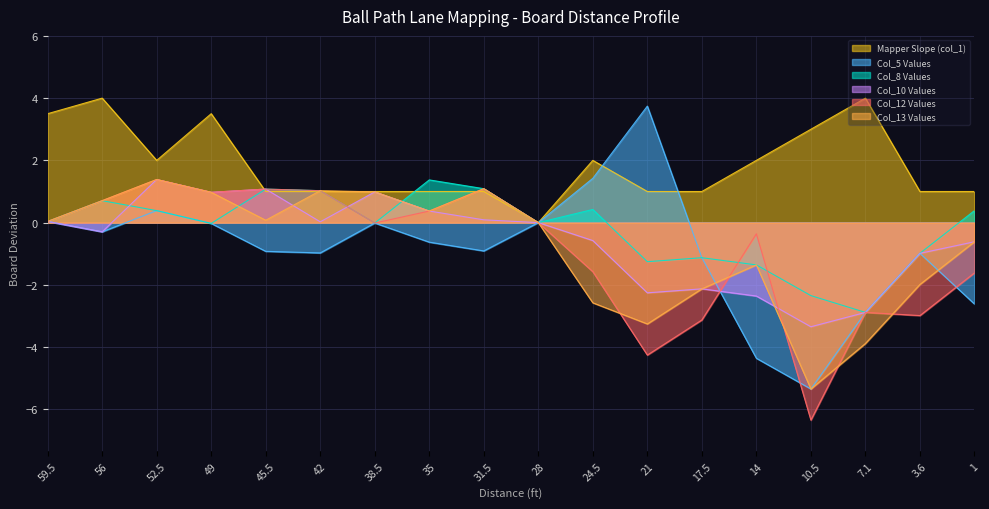

True or false: Col_13 Values has more than 1 interior local peaks.

True